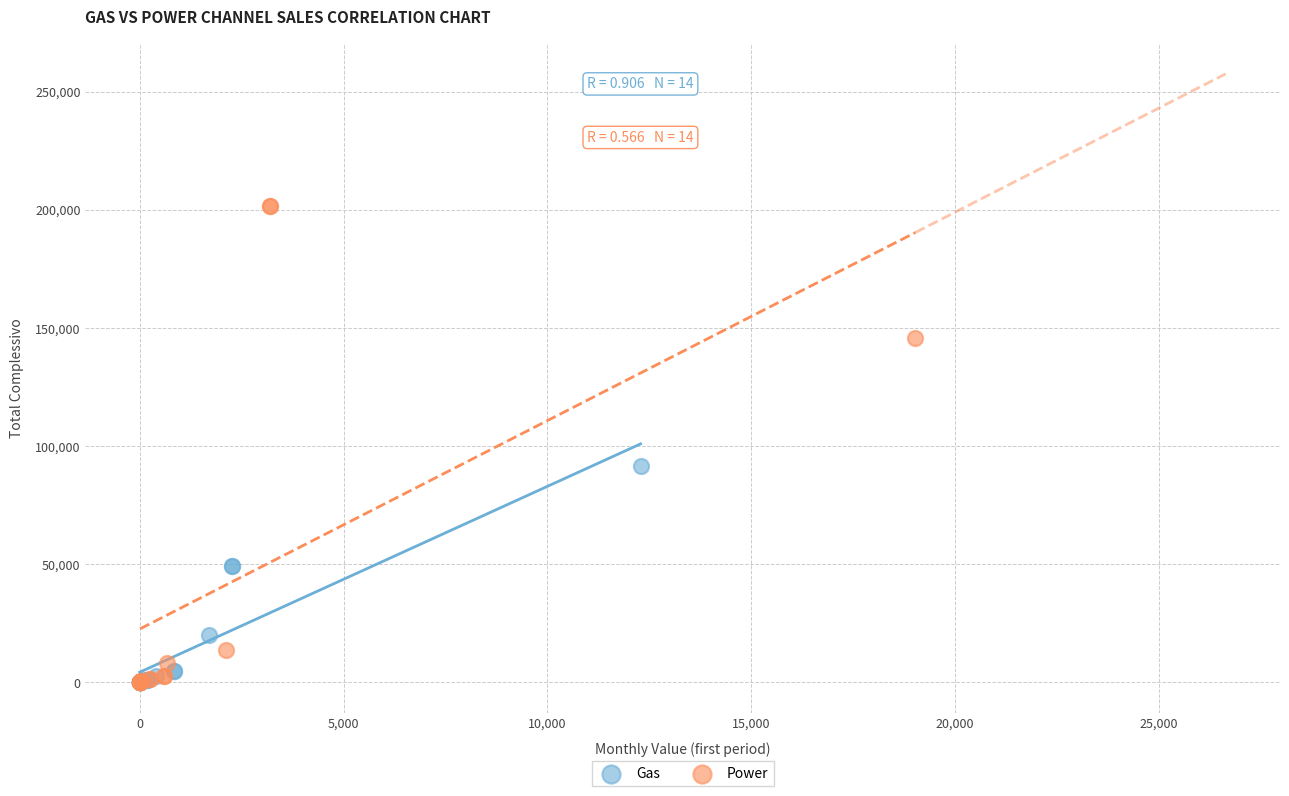

Which series reaches the maximum Y coordinate?

Power